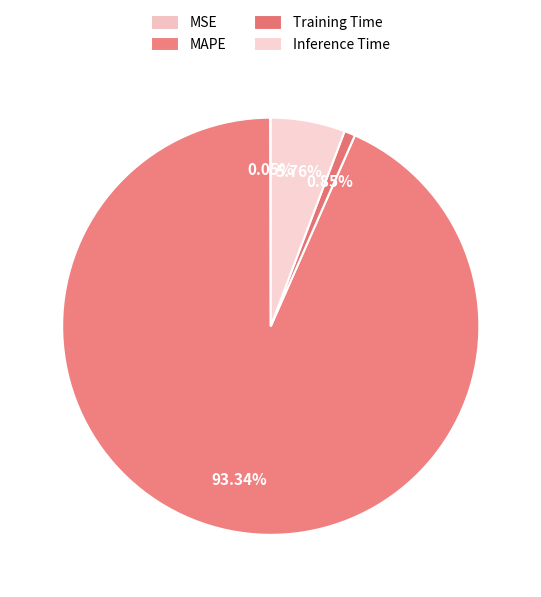

What is the change in value from MAPE to Training Time?

-14.6